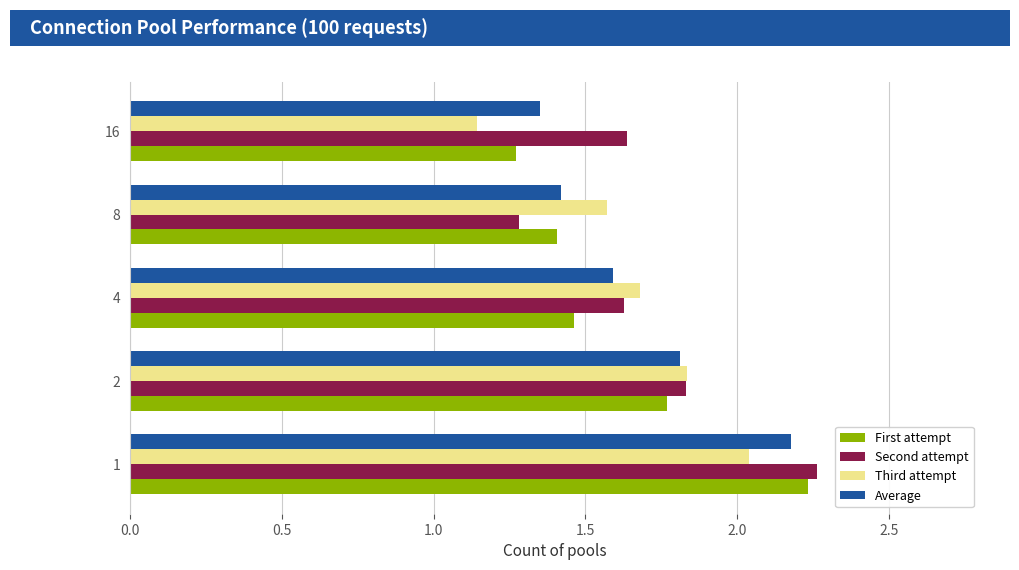

At how many categories does at least one series exceed 1?

5